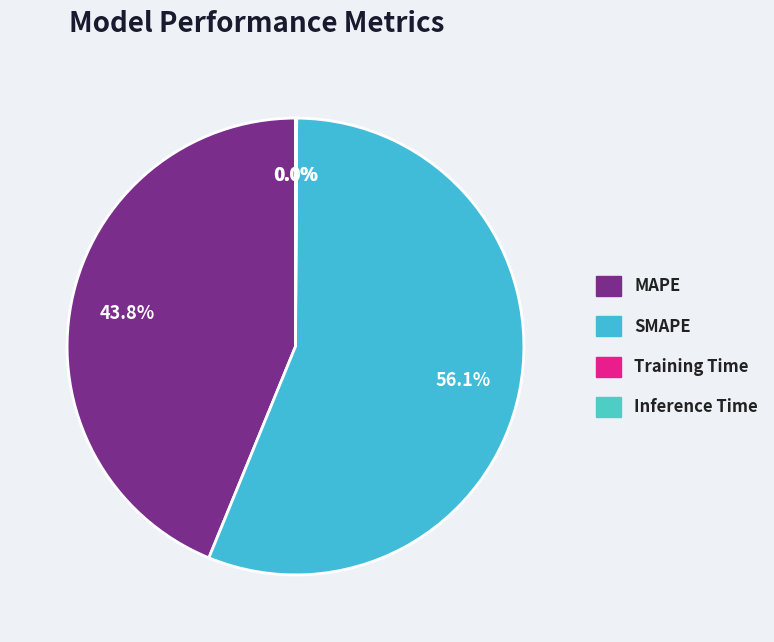

Is the sum of MAPE and SMAPE greater than half?

Yes